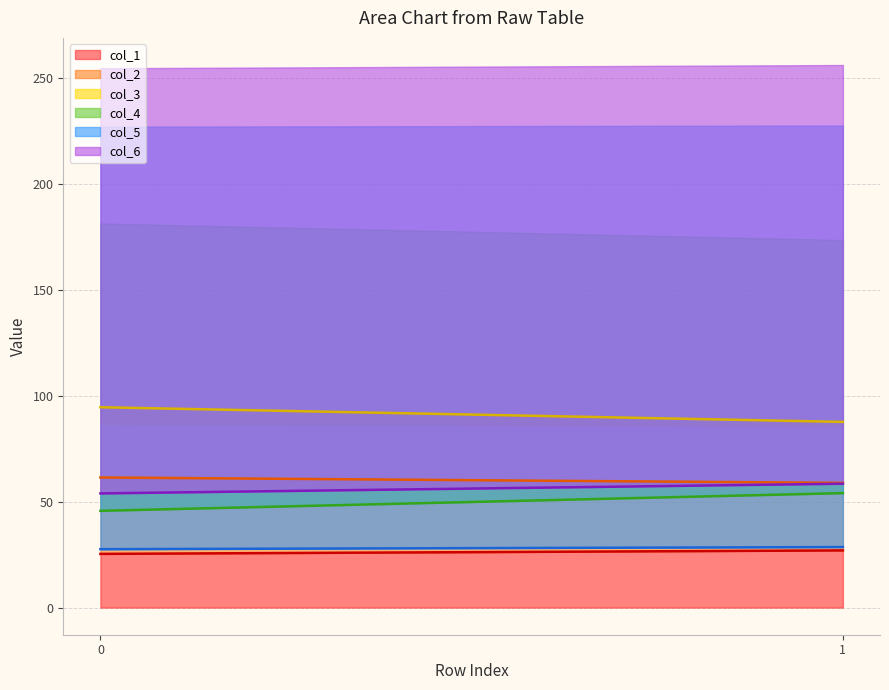

How many data points in col_5 are less than 28?

1